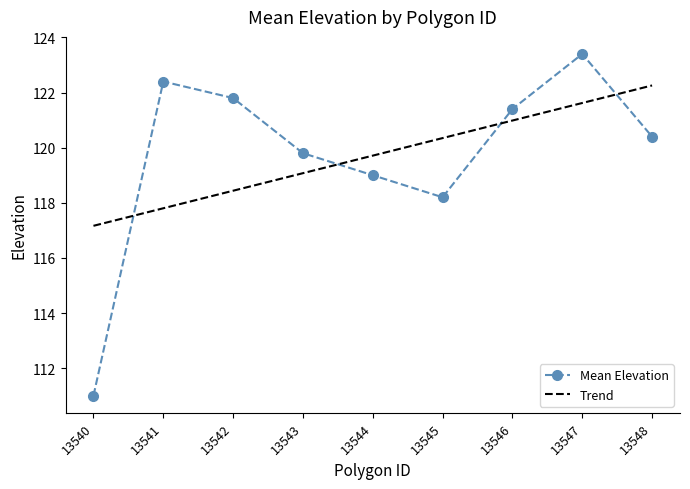

What is the smallest value displayed?

111.0